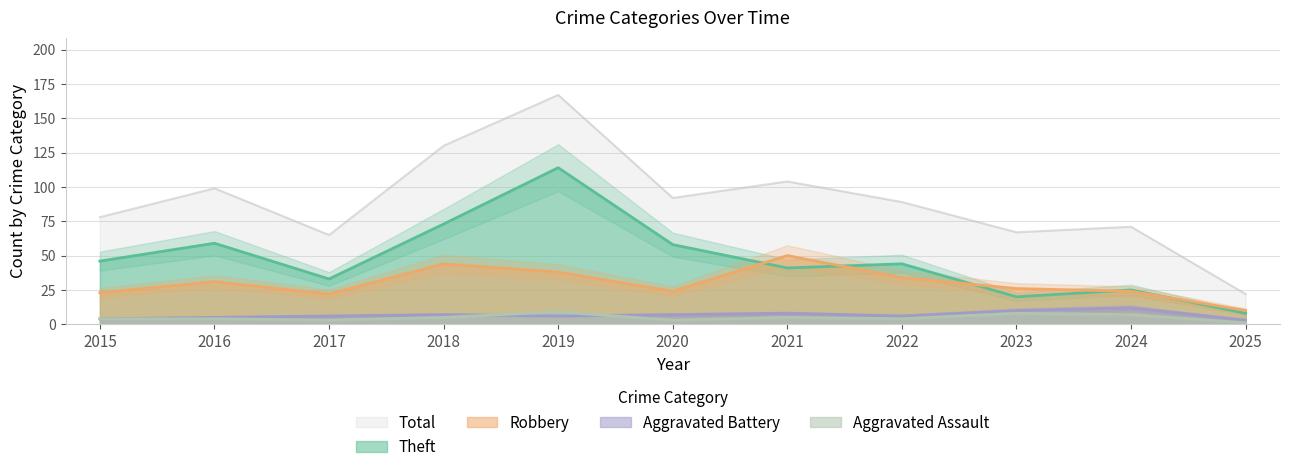

What is the sum of all Total values?

984